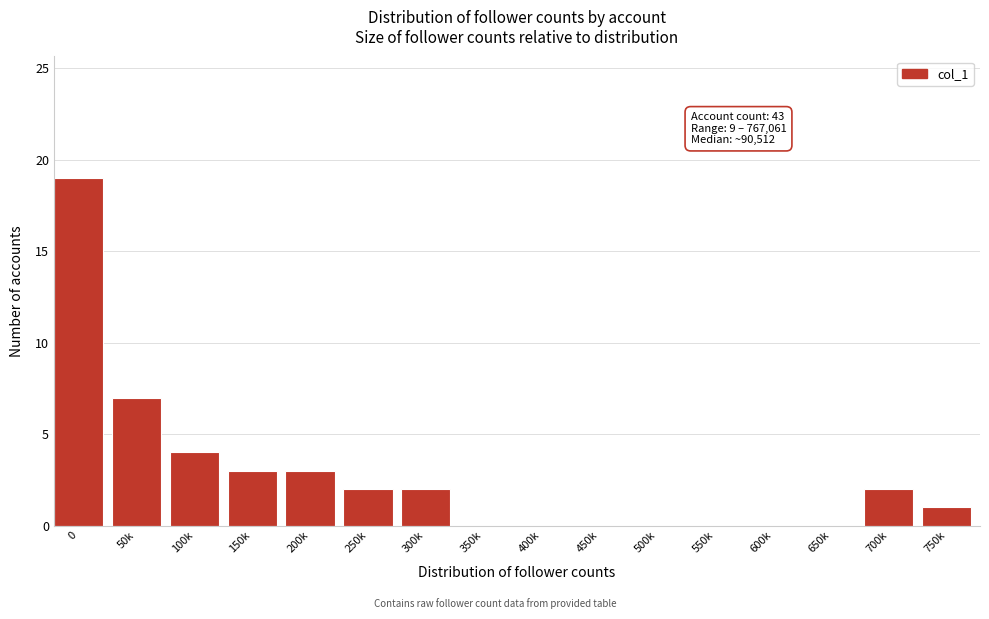

Reading left to right, list all the values displayed in this chart.

0=19	50k=7	100k=4	150k=3	200k=3	250k=2	300k=2	350k=0	400k=0	450k=0	500k=0	550k=0	600k=0	650k=0	700k=2	750k=1